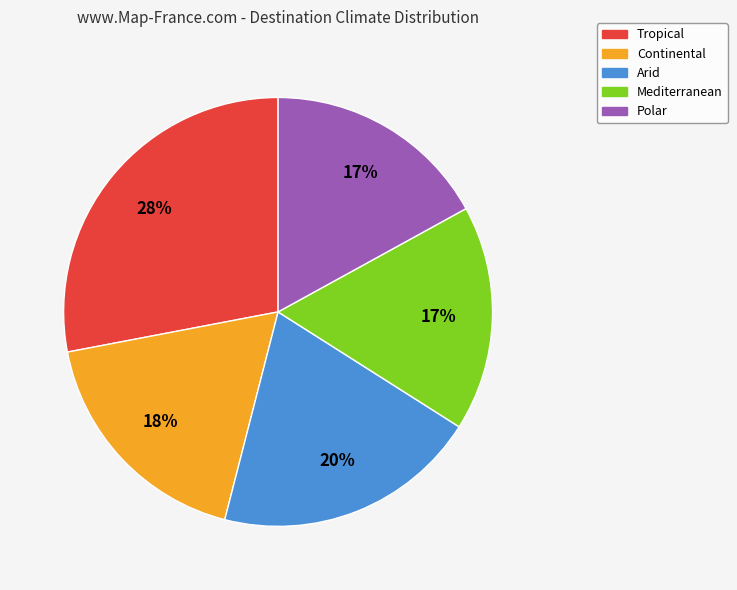

To the nearest percent, what percentage of the pie is Tropical?

28%